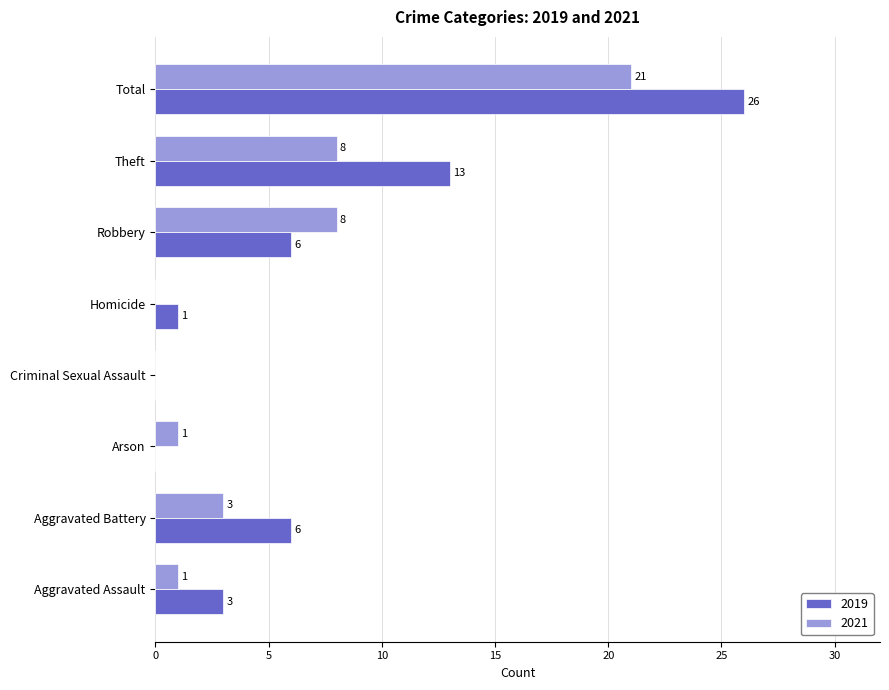

Which series has the largest total across all categories?

2019